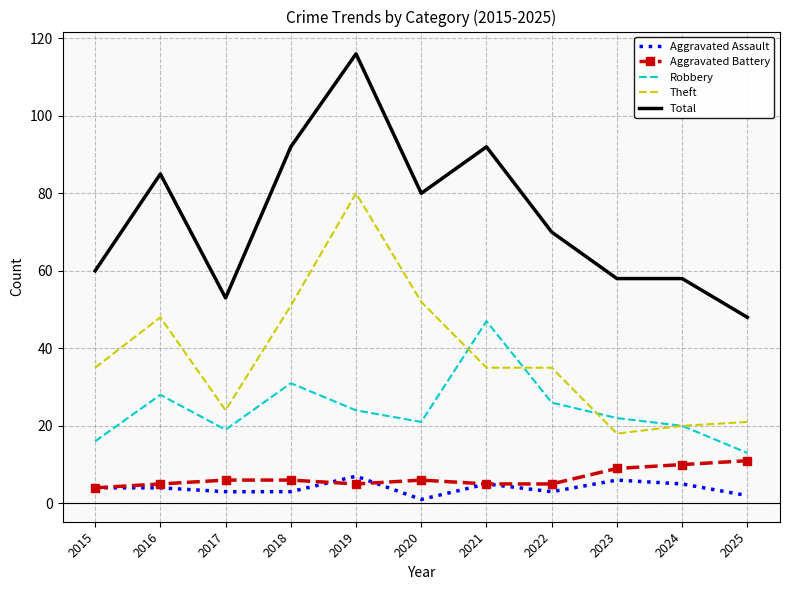

True or false: Theft has a value of 48 at 2016.

True